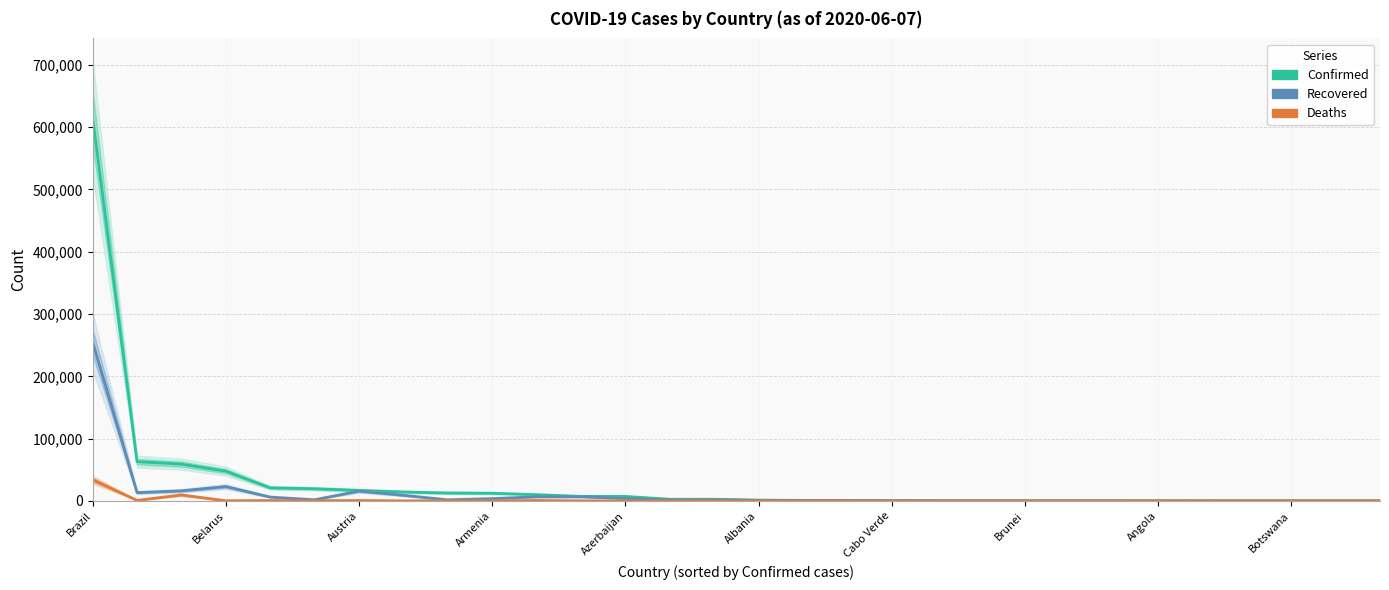

Does the chart display data point markers on the line(s)?

No